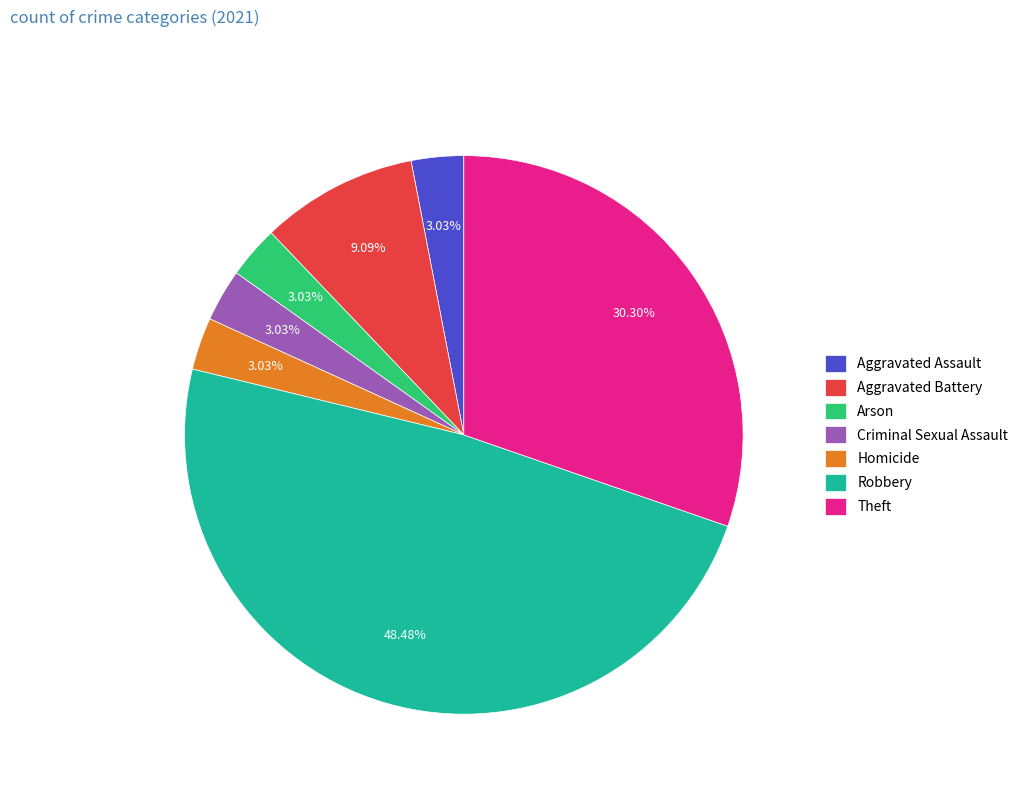

Approximately how many times larger is the value at Homicide compared to Criminal Sexual Assault?

1.0